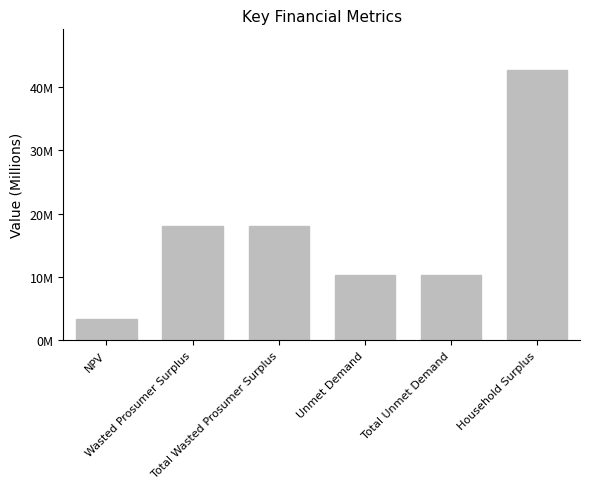

Where does the data first go above 18093321?

Wasted Prosumer Surplus